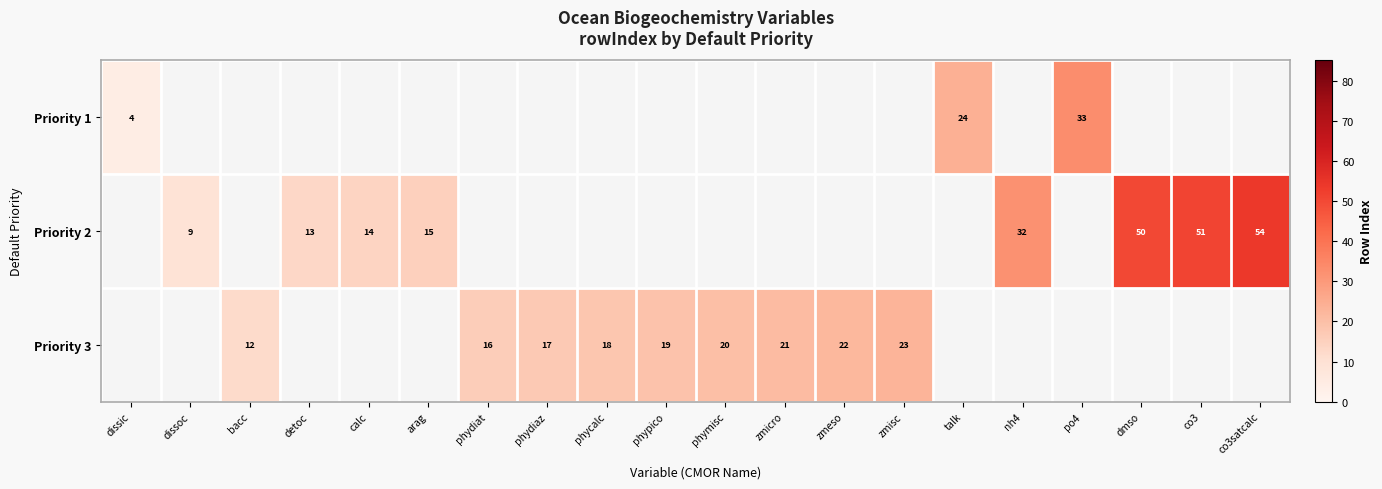

True or false: Priority 3 has a value of 16 at phydiat.

True